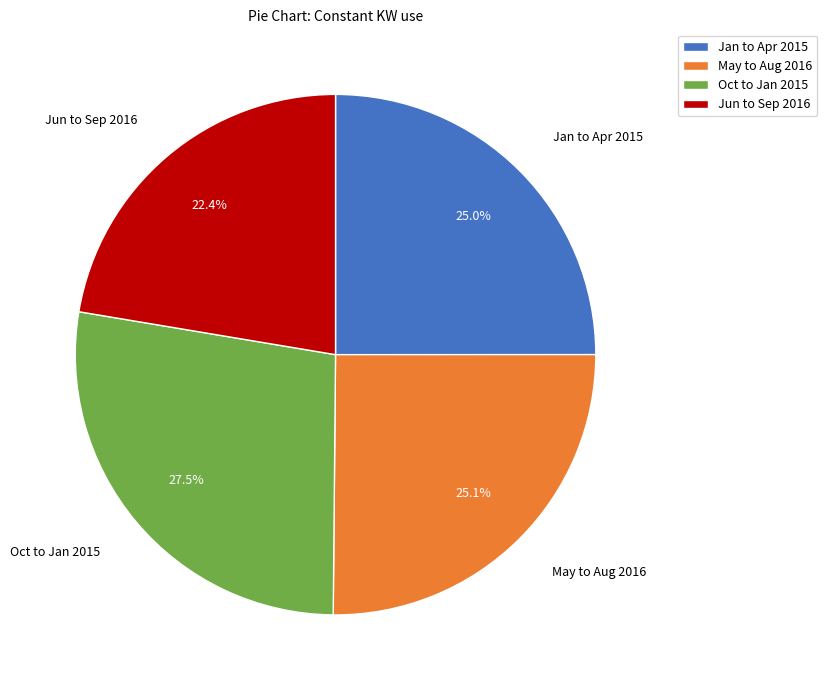

Between Jun to Sep 2016 and Jan to Apr 2015, which is larger?

Jan to Apr 2015